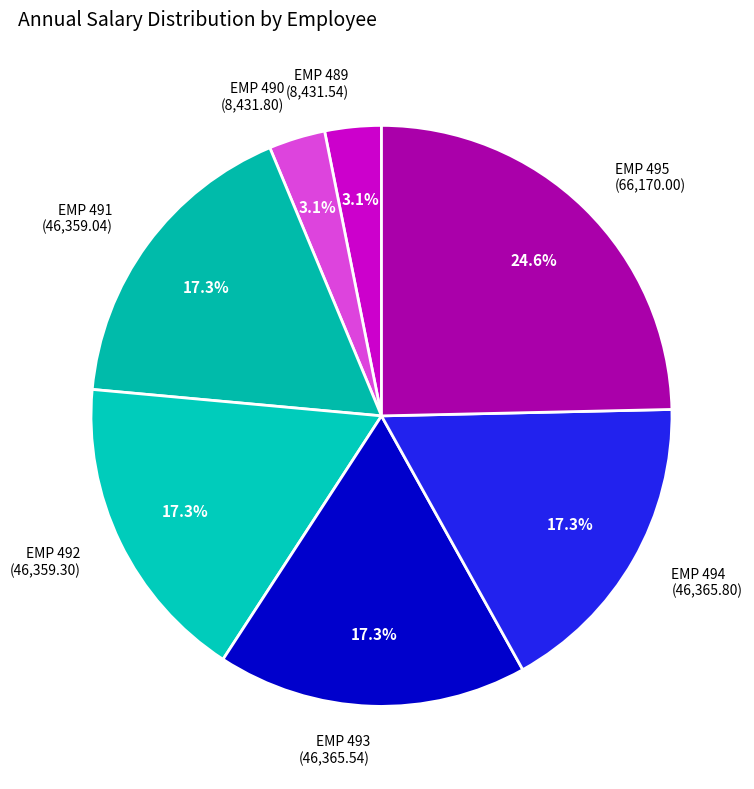

Which slice is the largest?

EMP 495